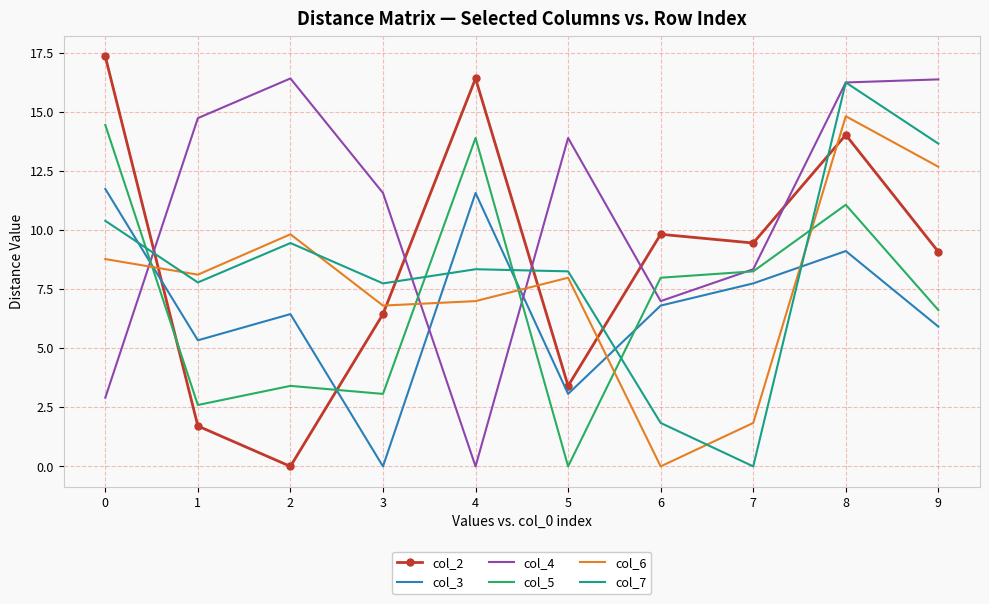

Which series changed the most between 0 and 9?

col_4